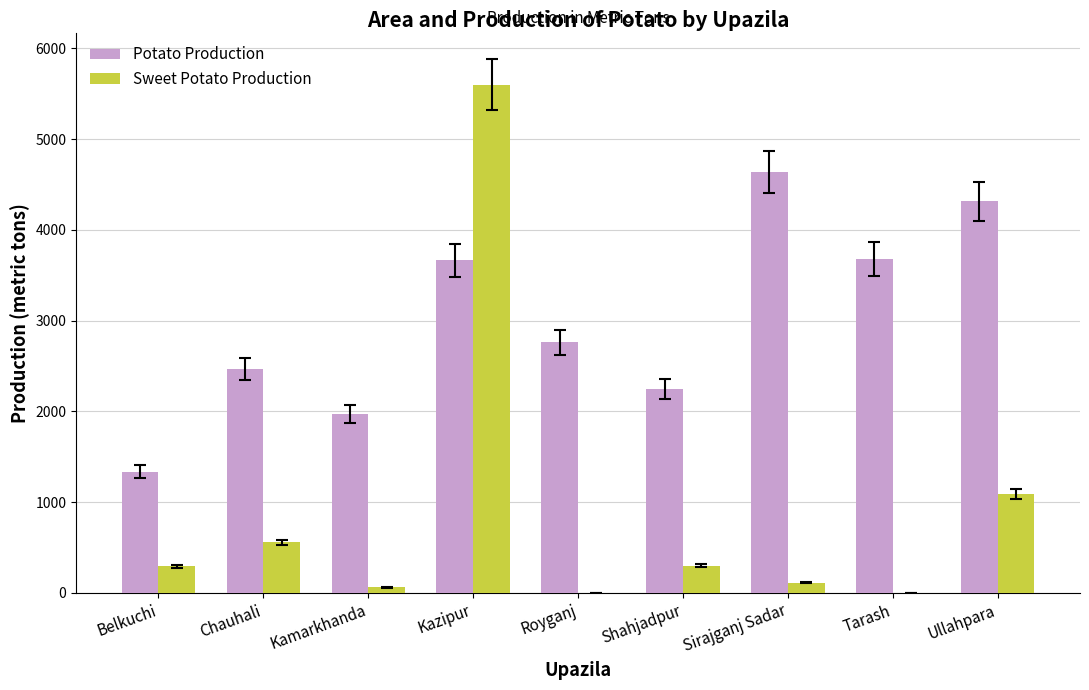

What is the sum of all Sweet Potato Production values?

8022